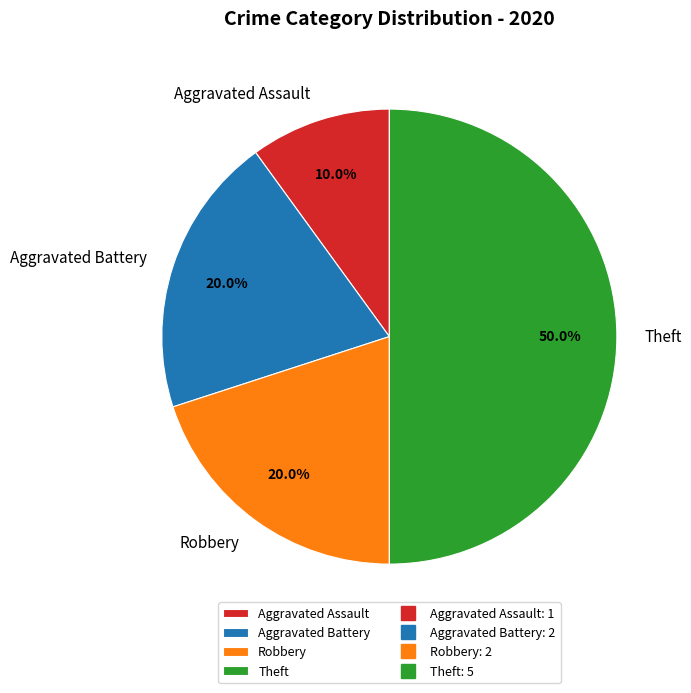

To the nearest percent, what is the combined percentage of Aggravated Battery and Robbery?

40%